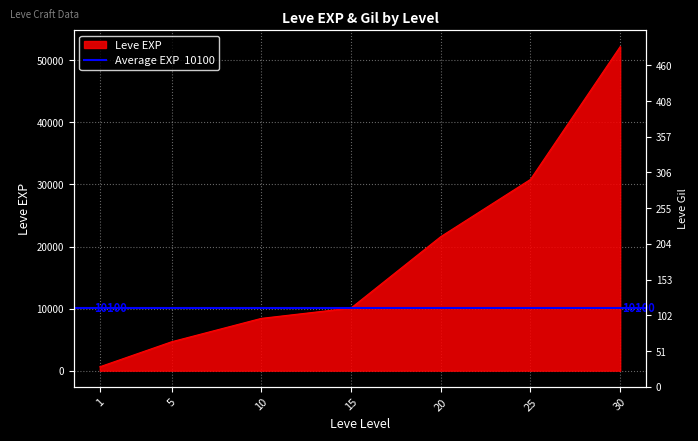

Rank the categories by Leve Gil value from lowest to highest.

1, 5, 10, 15, 20, 25, 30